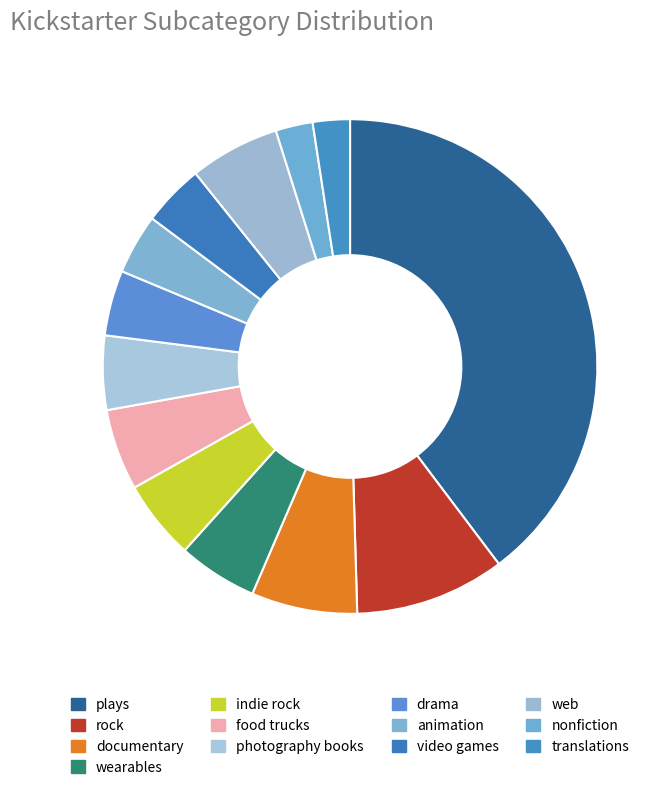

Count the number of slices in the pie.

13